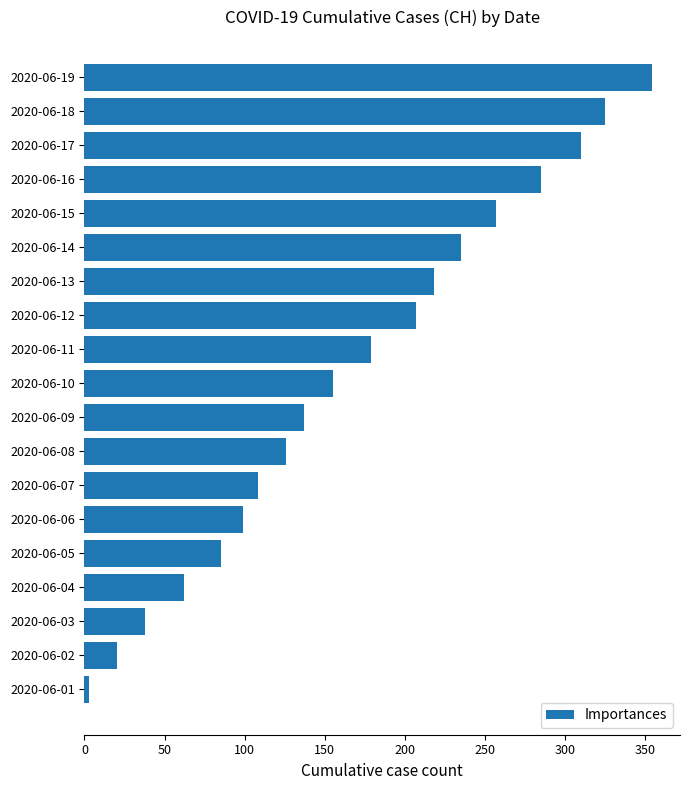

Is it true that the value at 2020-06-14 is 235?

True